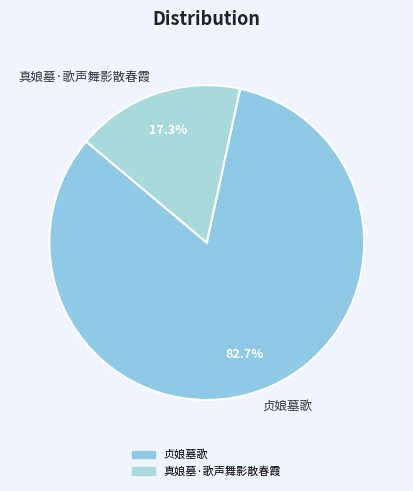

What is the majority slice?

贞娘墓歌